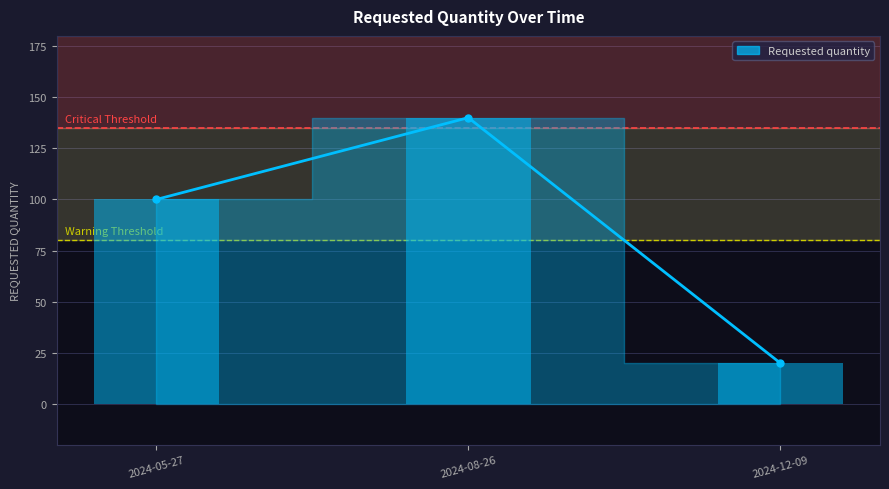

The chart shows a value of 20 at 2024-12-09. True or false?

True